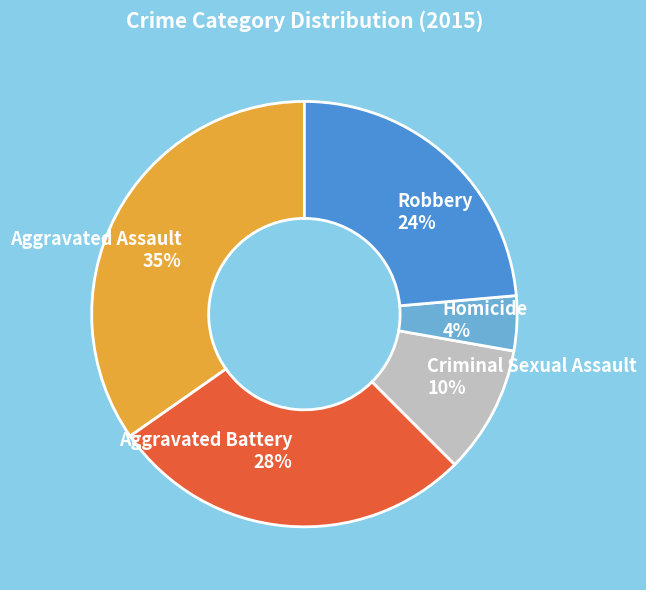

True or false: Aggravated Battery accounts for 38% of the total.

False